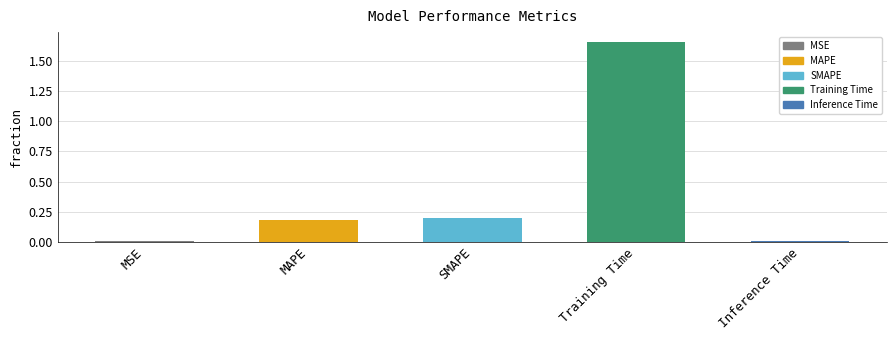

What is the sum of all values?

2.1